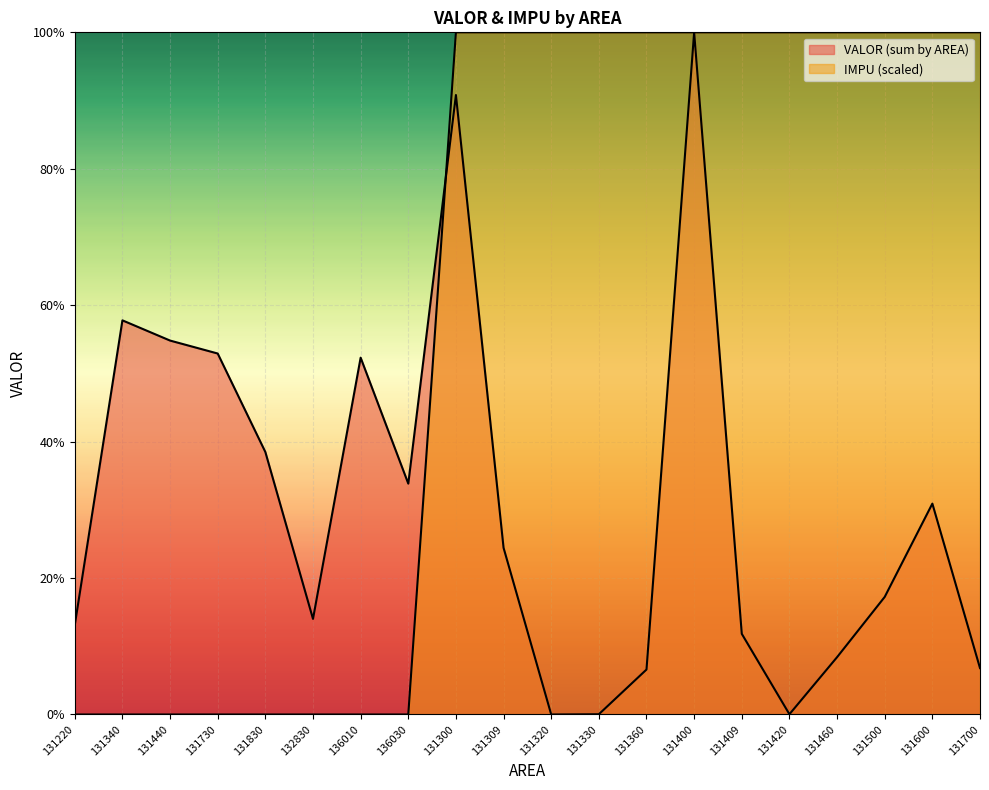

At which label does IMPU (scaled) reach its peak?

131300